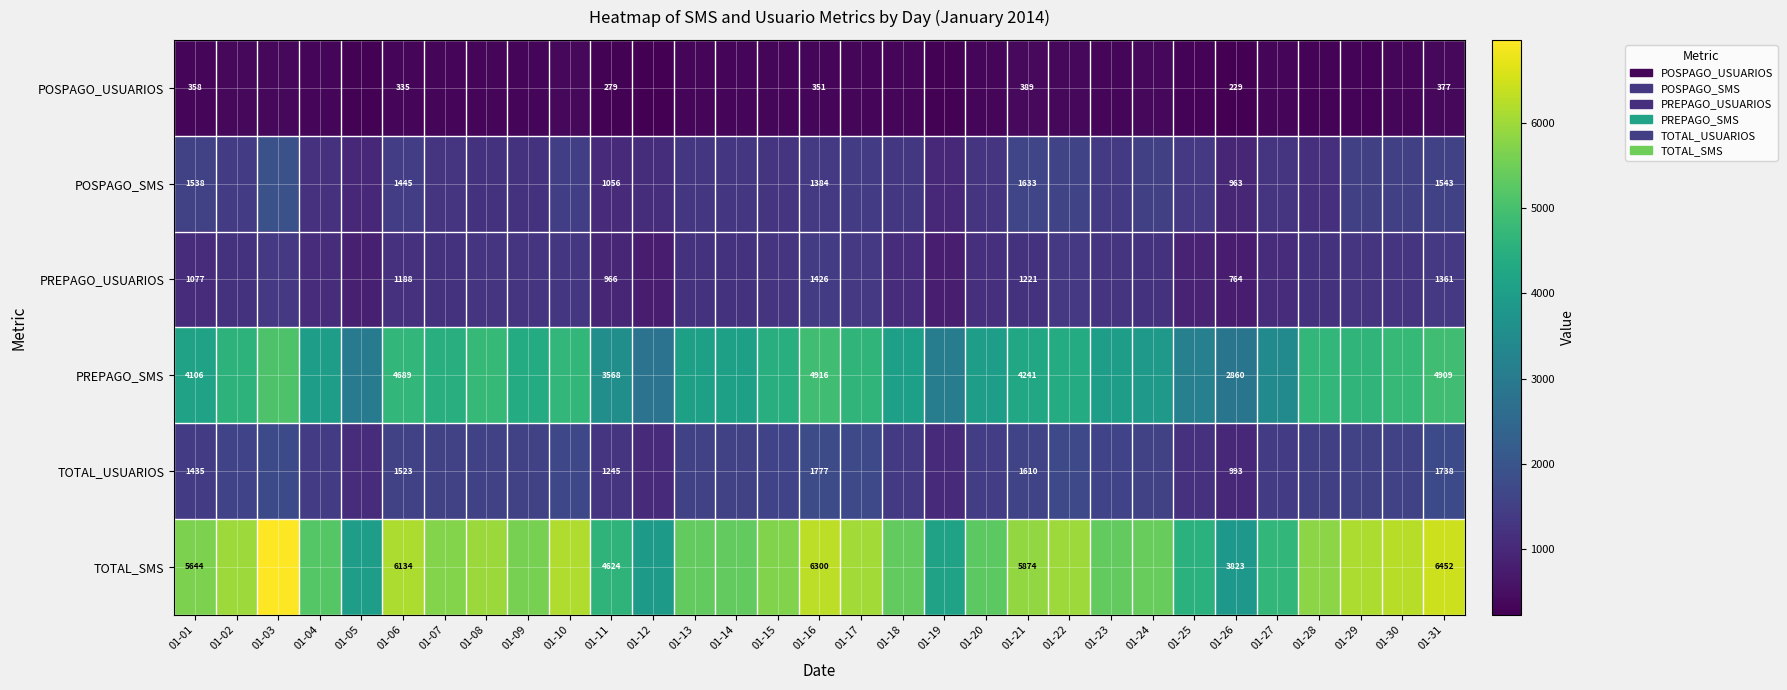

Is the value of TOTAL_SMS at 01-11 greater than the value of PREPAGO_USUARIOS at 01-16?

Yes